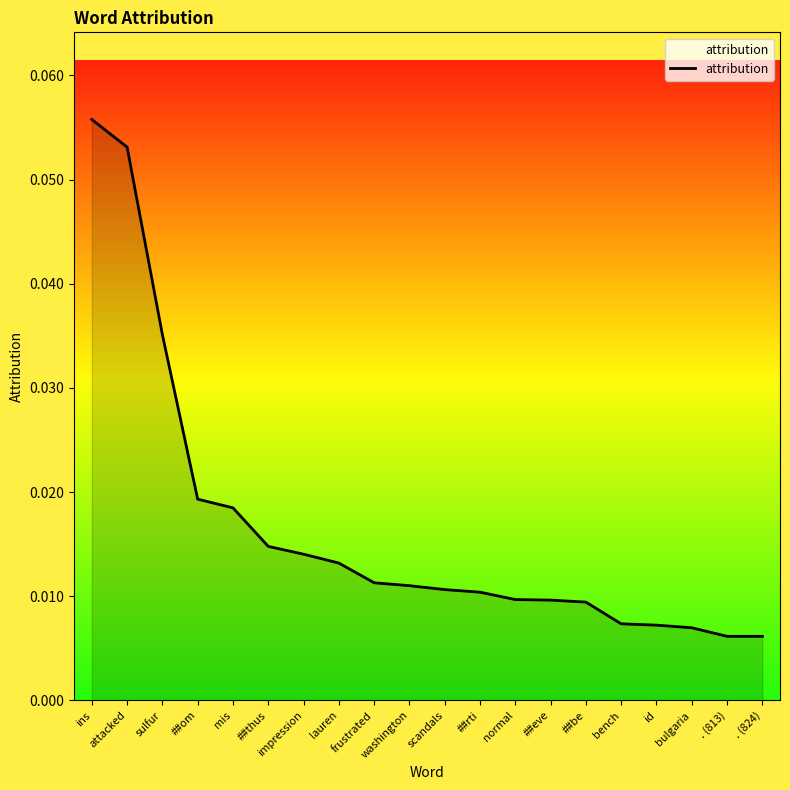

How many distinct data groups are displayed?

1